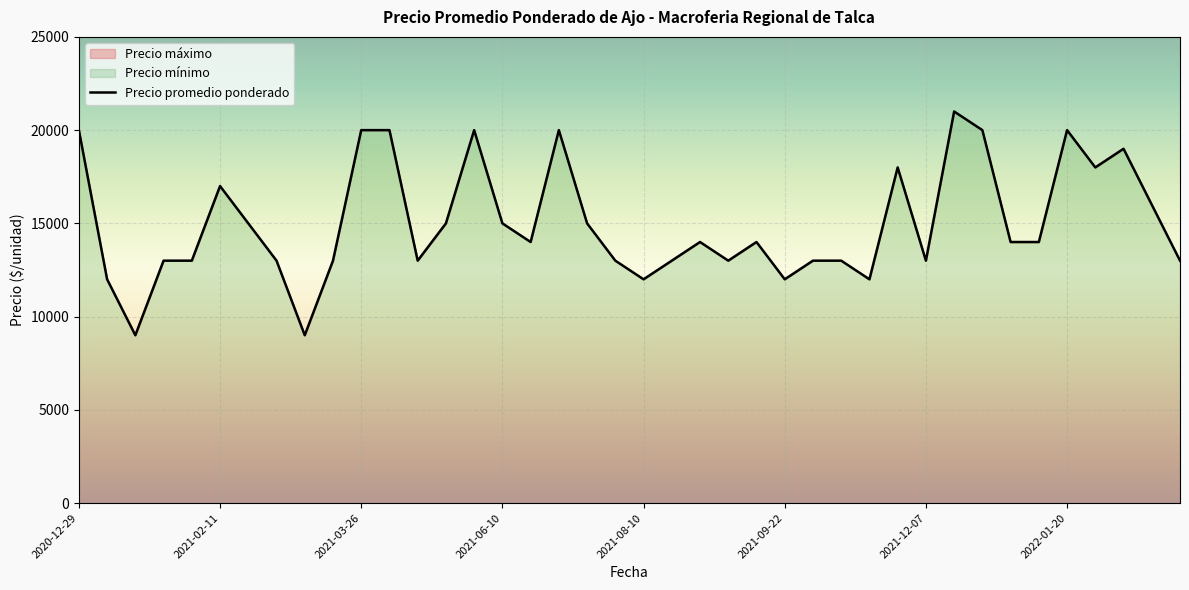

How many lines are shown in the chart?

1